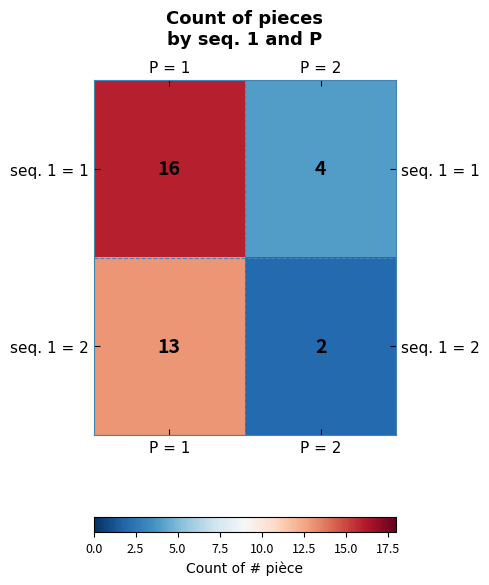

The seq. 1 = 2 series shows 2 at P = 2. True or false?

True